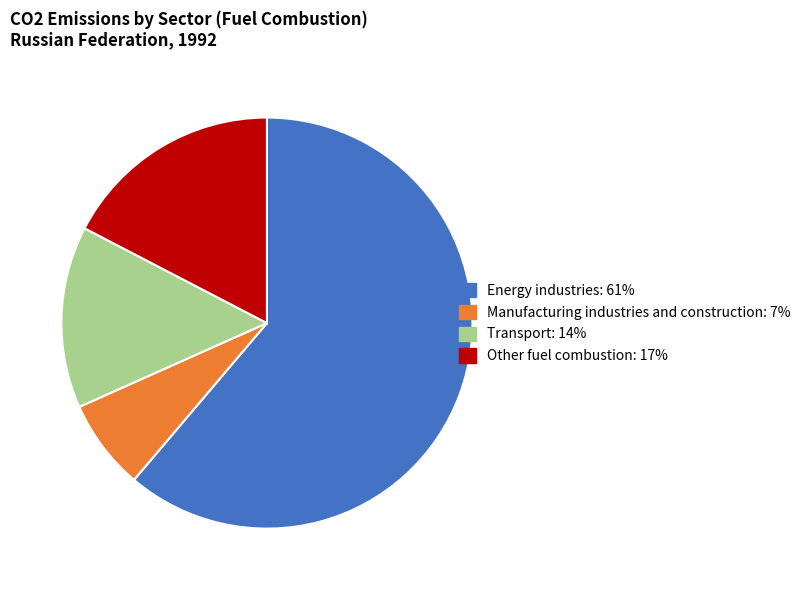

The Energy industries slice represents 61% of the pie. True or false?

True